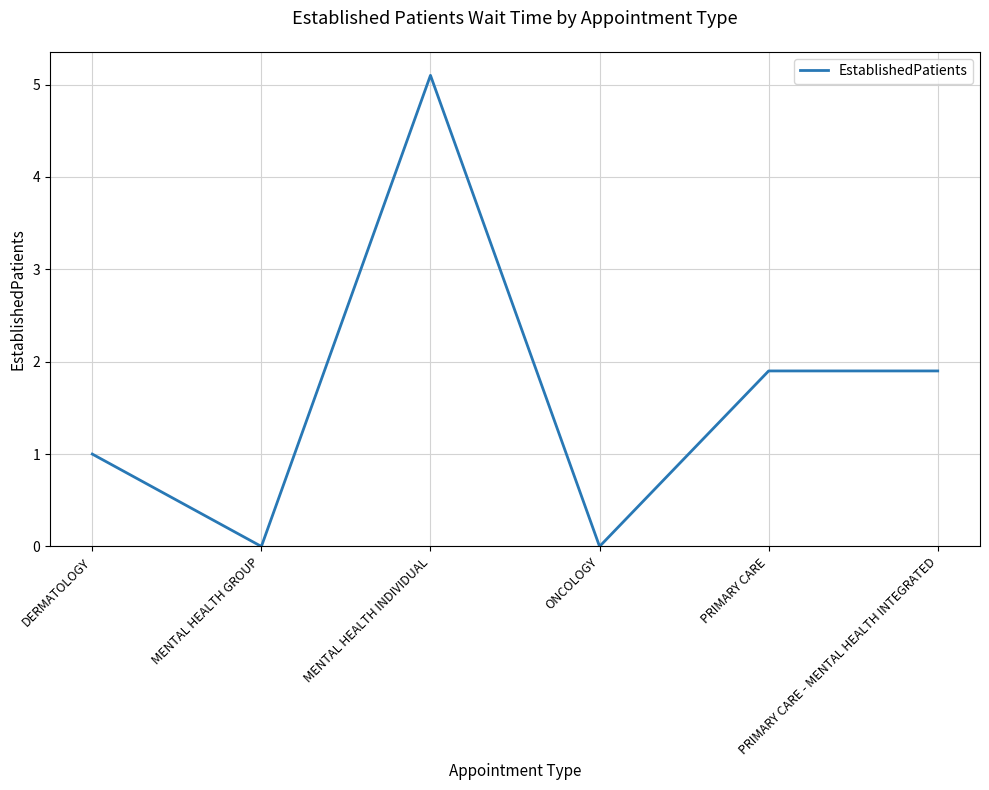

What is the difference between the second highest and second lowest values?

1.9